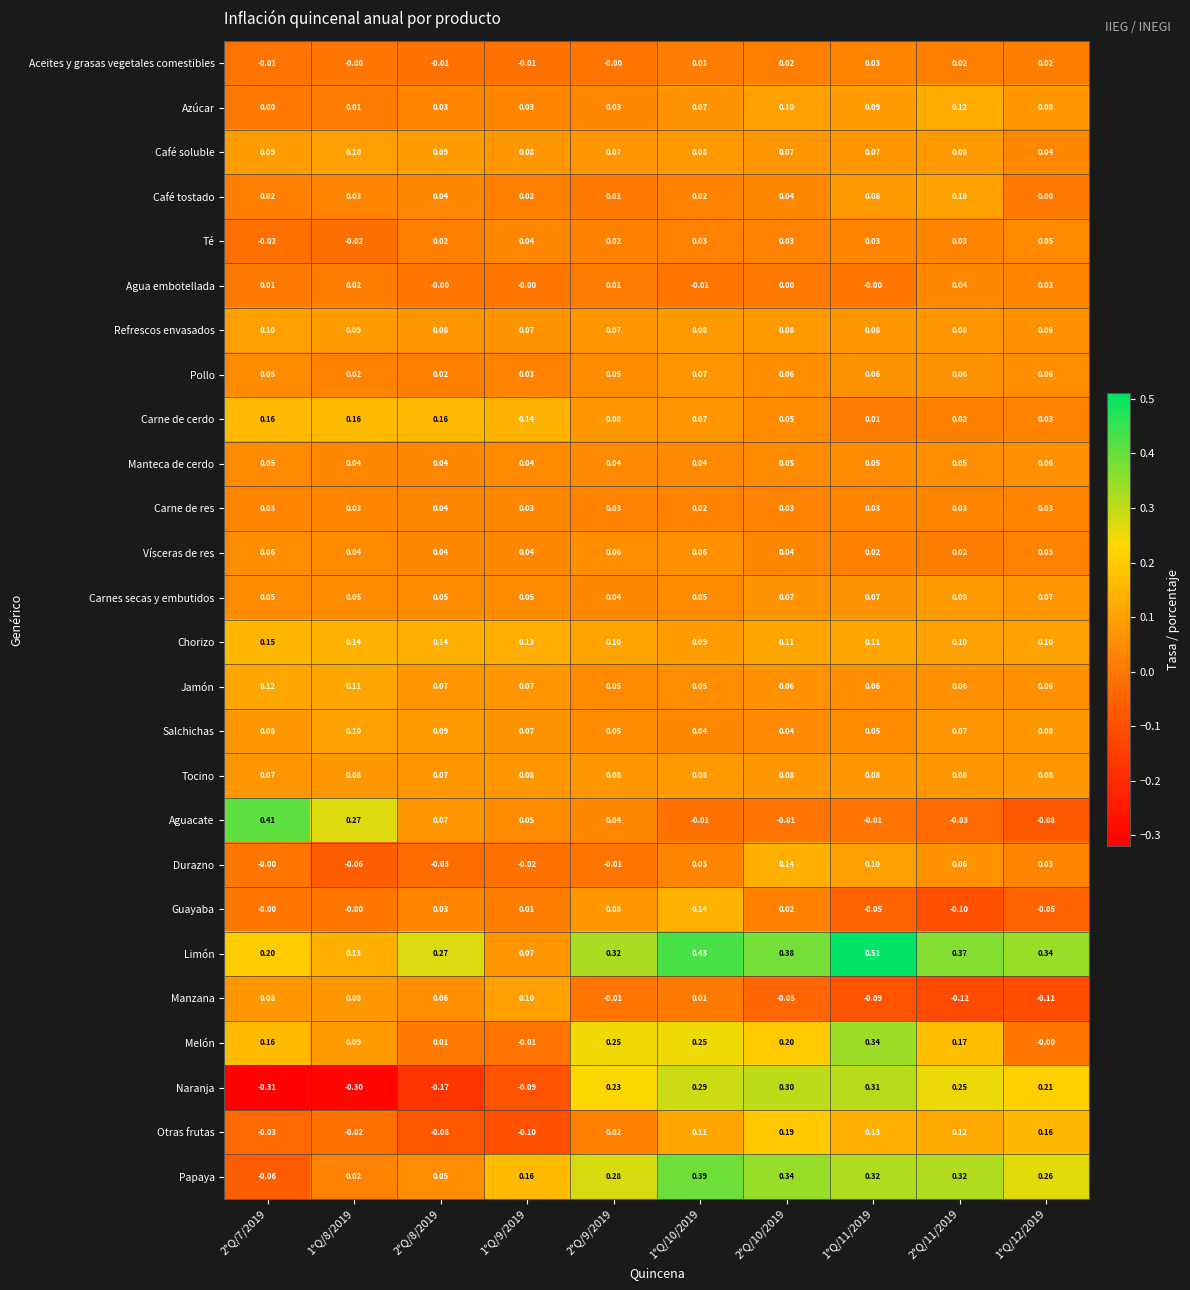

What is the total value across all series at 1°Q/9/2019?

1.1